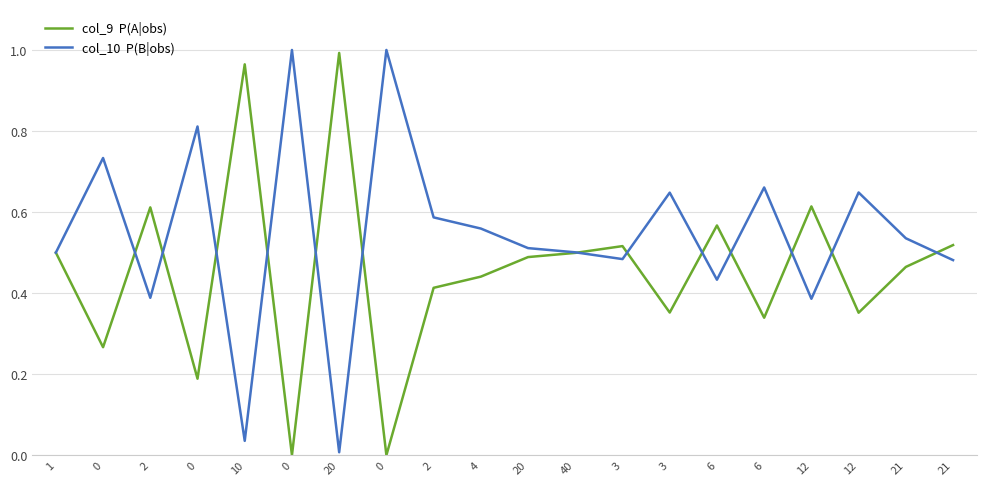

Is this an area chart (filled region under the line)?

No